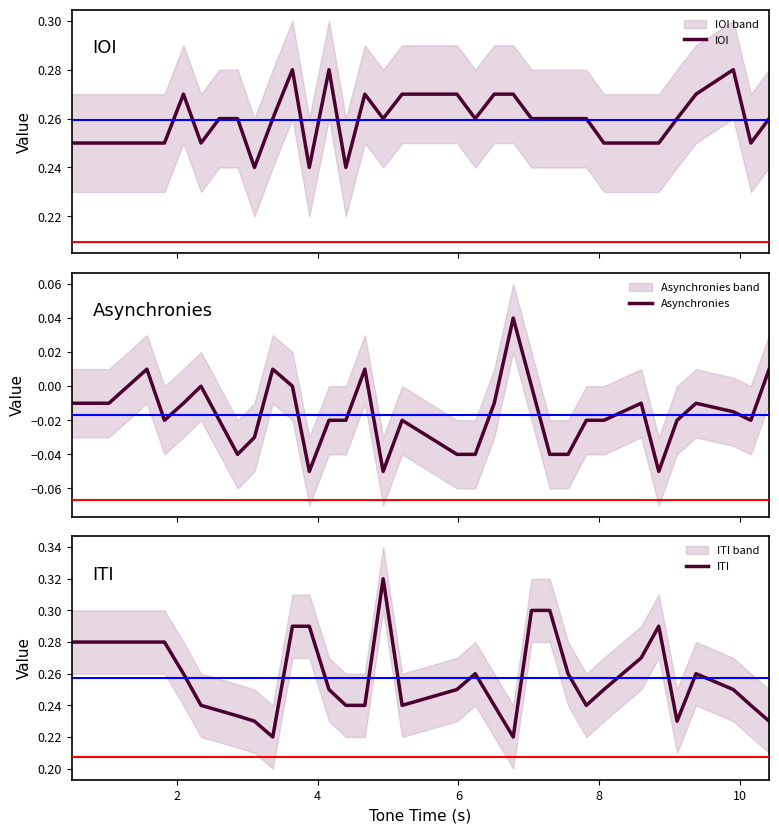

After their last crossing, which series has the higher values: ITI or IOI?

IOI